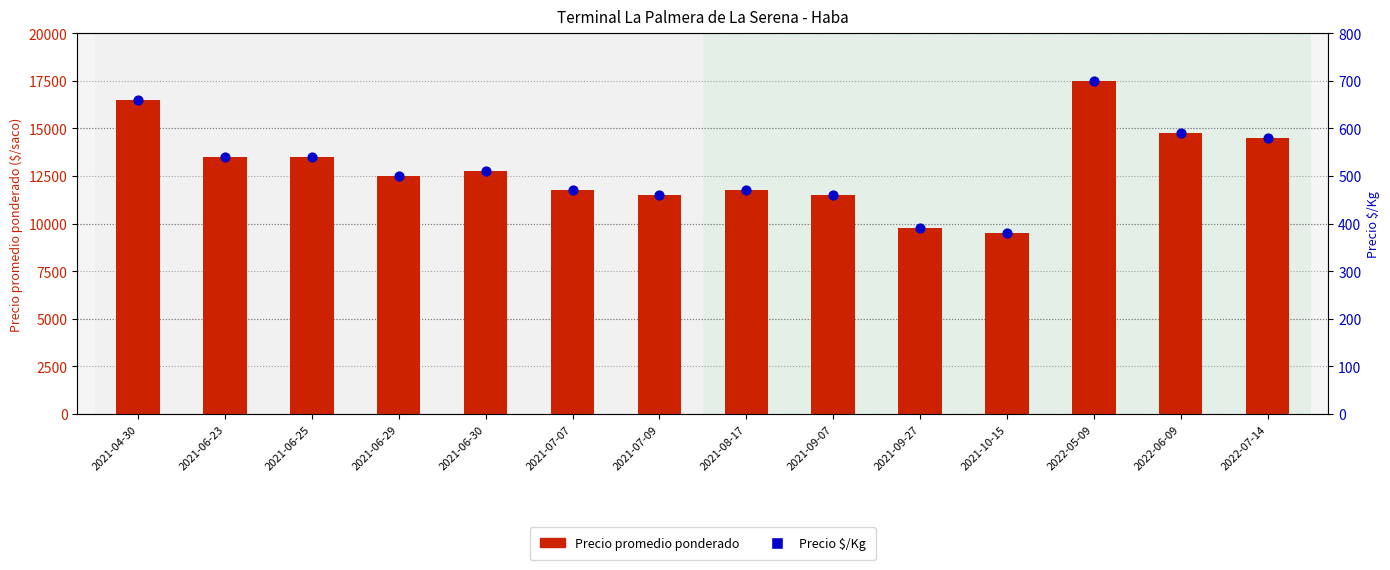

Which series reaches the maximum Y coordinate?

Precio promedio ponderado